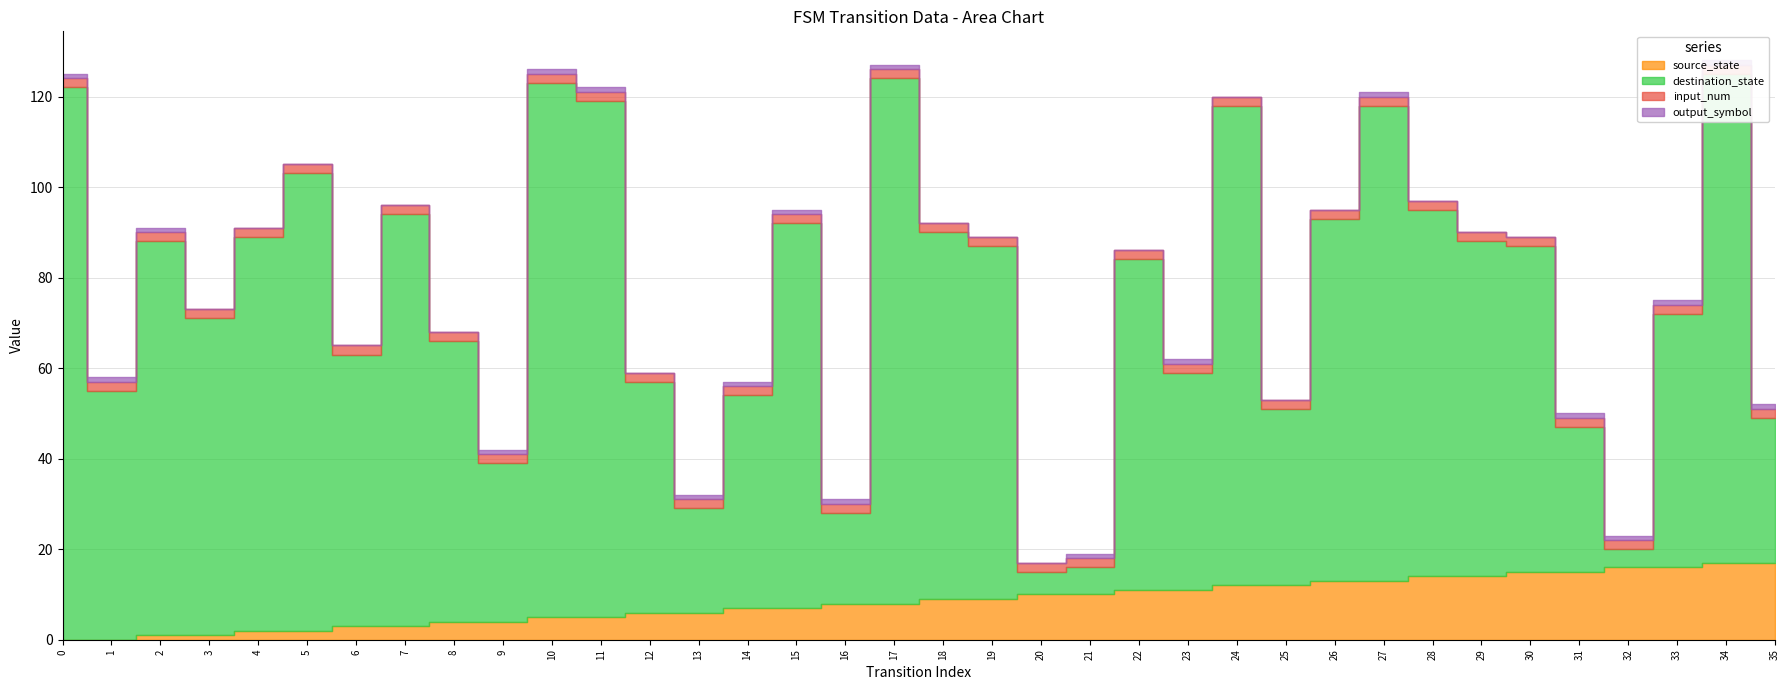

Reading right to left, list all the values displayed in this chart.

source_state: 17	17	16	16	15	15	14	14	13	13	12	12	11	11	10	10	9	9	8	8	7	7	6	6	5	5	4	4	3	3	2	2	1	1	0	0
destination_state: 32	108	56	4	32	72	74	81	105	80	39	106	48	73	6	5	78	81	116	20	85	47	23	51	114	118	35	62	91	60	101	87	70	87	55	122
input_num: 2	2	2	2	2	2	2	2	2	2	2	2	2	2	2	2	2	2	2	2	2	2	2	2	2	2	2	2	2	2	2	2	2	2	2	2
output_symbol: 1	1	1	1	1	0	0	0	1	0	0	0	1	0	1	0	0	0	1	1	1	1	1	0	1	1	1	0	0	0	0	0	0	1	1	1